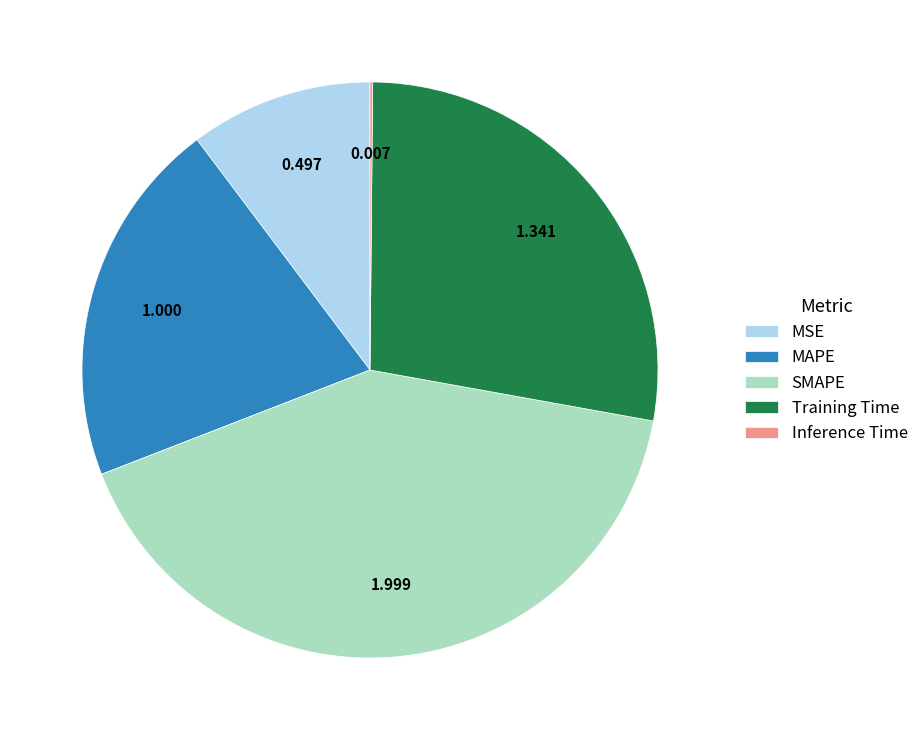

Between SMAPE and MAPE, which is larger?

SMAPE